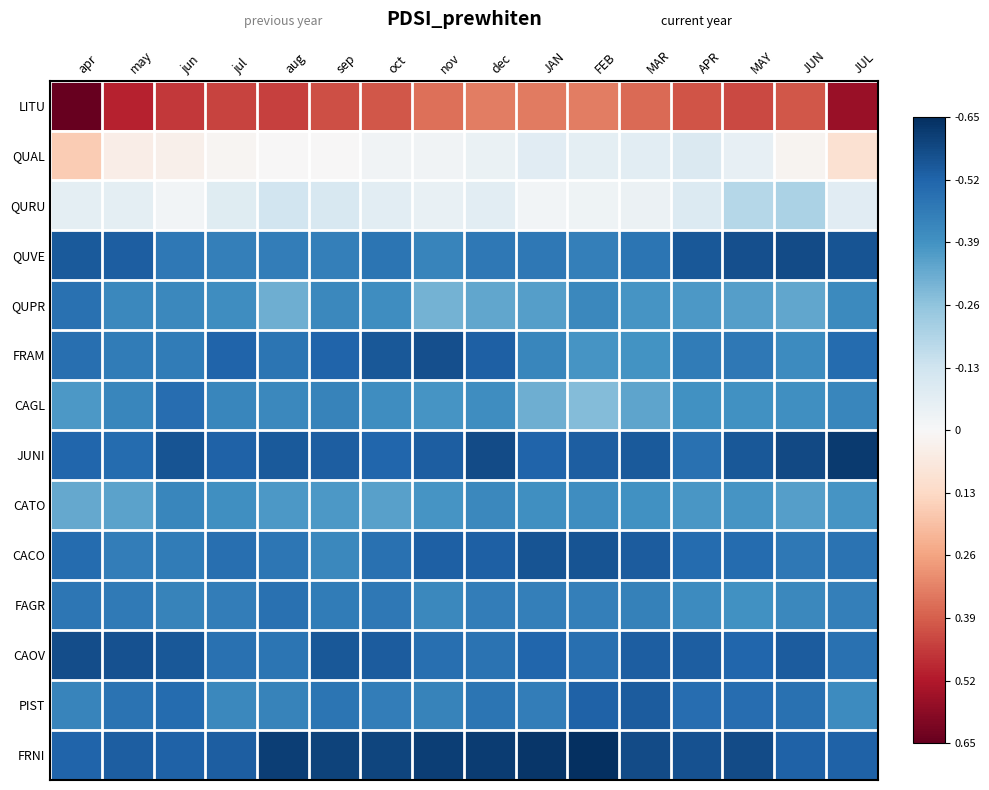

What is the spread (max minus min) of values at nov?

1.5